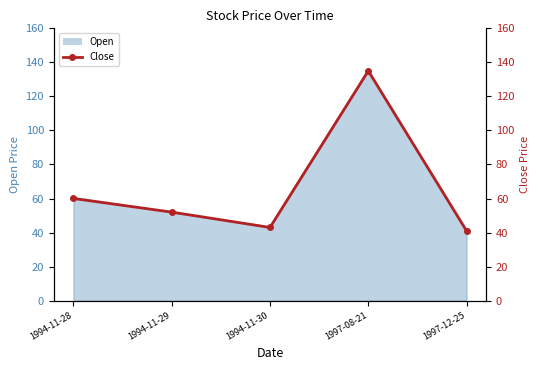

What is the sum of all values?

331.0